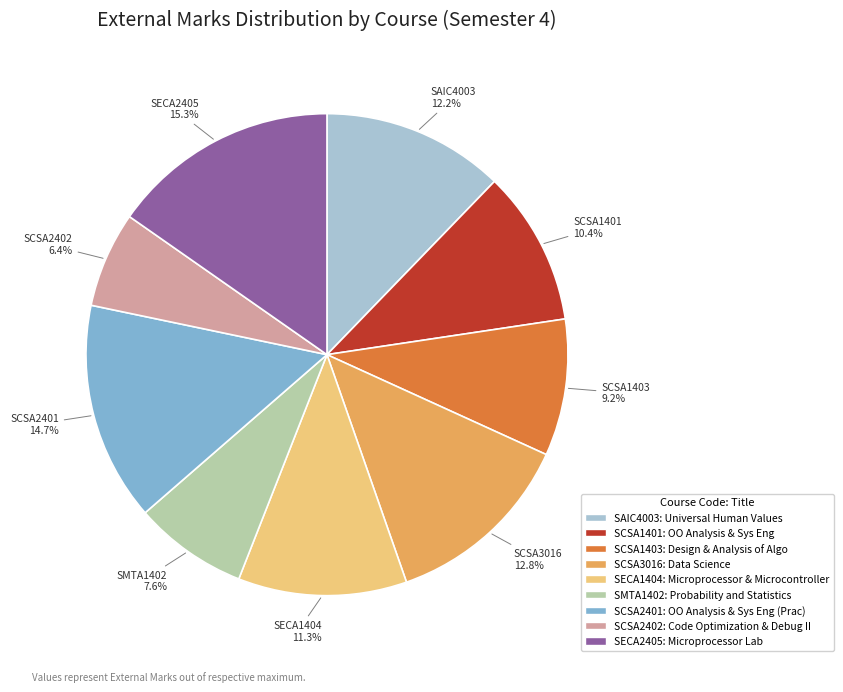

What is the ratio of the value at SCSA3016 to the value at SCSA1403?

1.4